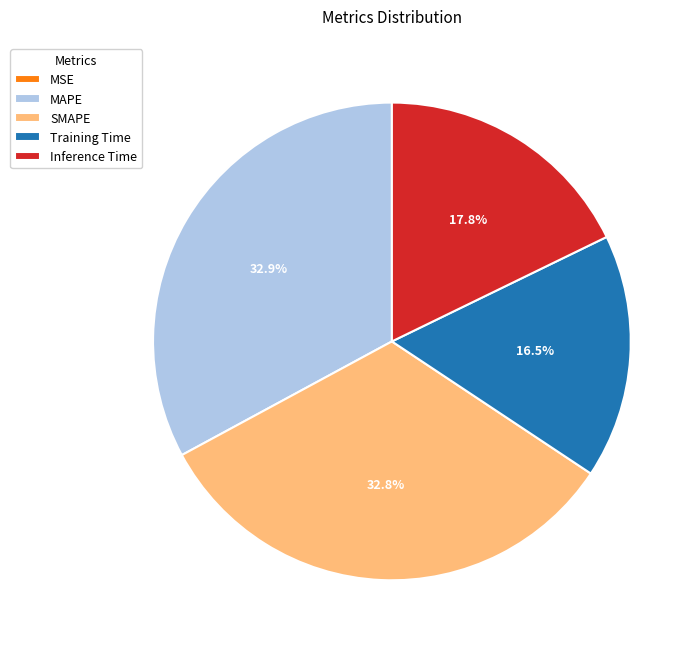

To the nearest percent, what is the difference between the Training Time and MAPE slice percentages?

16%